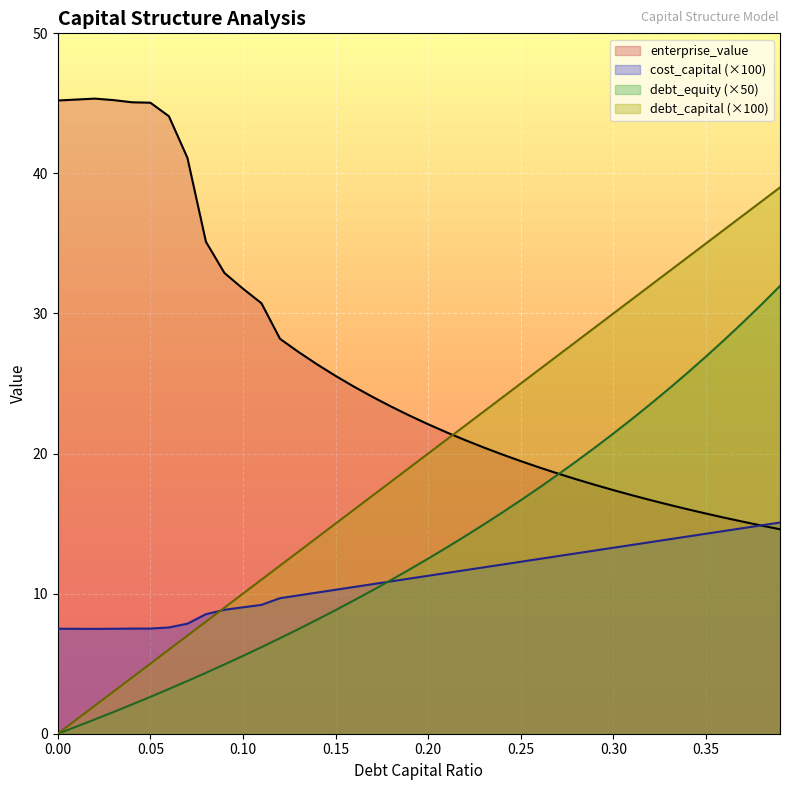

How many data points in enterprise_value are above 22?

21